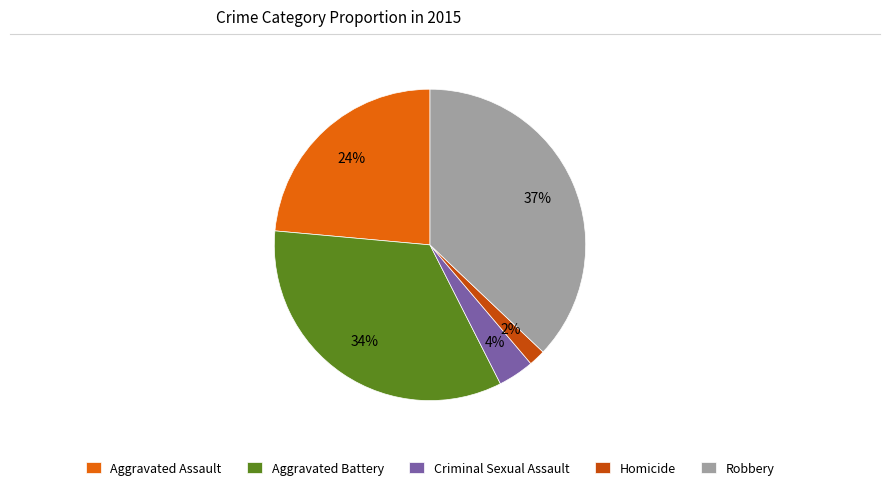

To the nearest percent, what is the difference between the Aggravated Battery and Homicide slice percentages?

32%